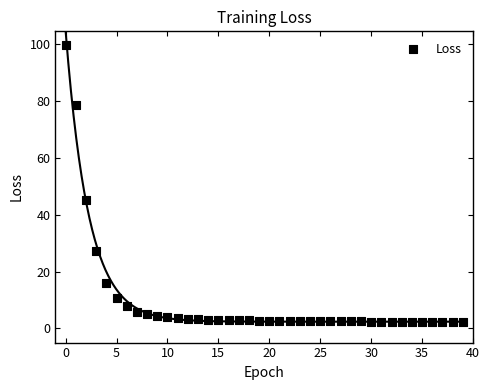

What Y value in the scatter plot is closest to 50?

45.3